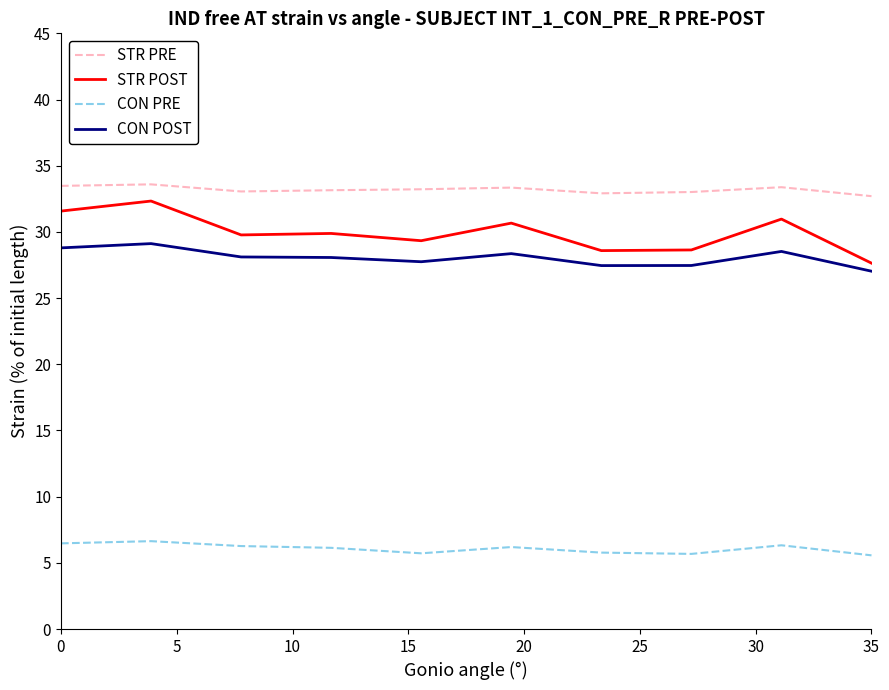

What is the lowest value of the STR PRE series?

32.7